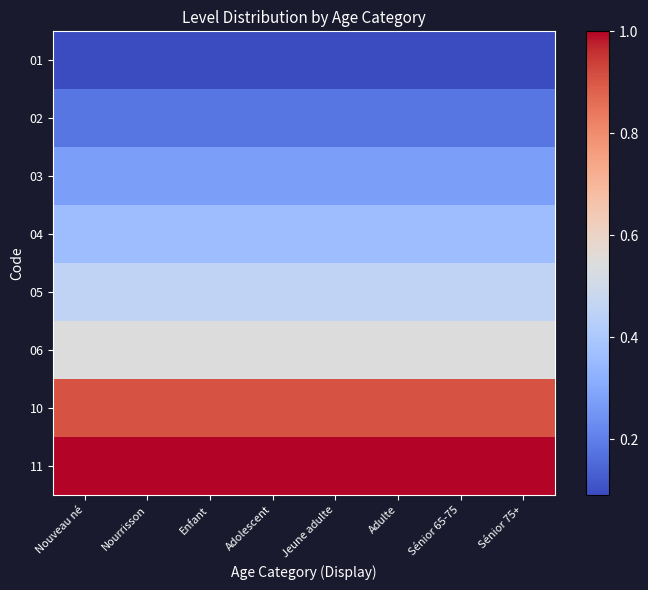

Reading left to right, extract all data points from this chart.

01: Nouveau né=0.1	Nourrisson=0.1	Enfant=0.1	Adolescent=0.1	Jeune adulte=0.1	Adulte=0.1	Sénior 65-75=0.1	Sénior 75+=0.1
02: Nouveau né=0.2	Nourrisson=0.2	Enfant=0.2	Adolescent=0.2	Jeune adulte=0.2	Adulte=0.2	Sénior 65-75=0.2	Sénior 75+=0.2
03: Nouveau né=0.3	Nourrisson=0.3	Enfant=0.3	Adolescent=0.3	Jeune adulte=0.3	Adulte=0.3	Sénior 65-75=0.3	Sénior 75+=0.3
04: Nouveau né=0.4	Nourrisson=0.4	Enfant=0.4	Adolescent=0.4	Jeune adulte=0.4	Adulte=0.4	Sénior 65-75=0.4	Sénior 75+=0.4
05: Nouveau né=0.5	Nourrisson=0.5	Enfant=0.5	Adolescent=0.5	Jeune adulte=0.5	Adulte=0.5	Sénior 65-75=0.5	Sénior 75+=0.5
06: Nouveau né=0.5	Nourrisson=0.5	Enfant=0.5	Adolescent=0.5	Jeune adulte=0.5	Adulte=0.5	Sénior 65-75=0.5	Sénior 75+=0.5
10: Nouveau né=0.9	Nourrisson=0.9	Enfant=0.9	Adolescent=0.9	Jeune adulte=0.9	Adulte=0.9	Sénior 65-75=0.9	Sénior 75+=0.9
11: Nouveau né=1.0	Nourrisson=1.0	Enfant=1.0	Adolescent=1.0	Jeune adulte=1.0	Adulte=1.0	Sénior 65-75=1.0	Sénior 75+=1.0